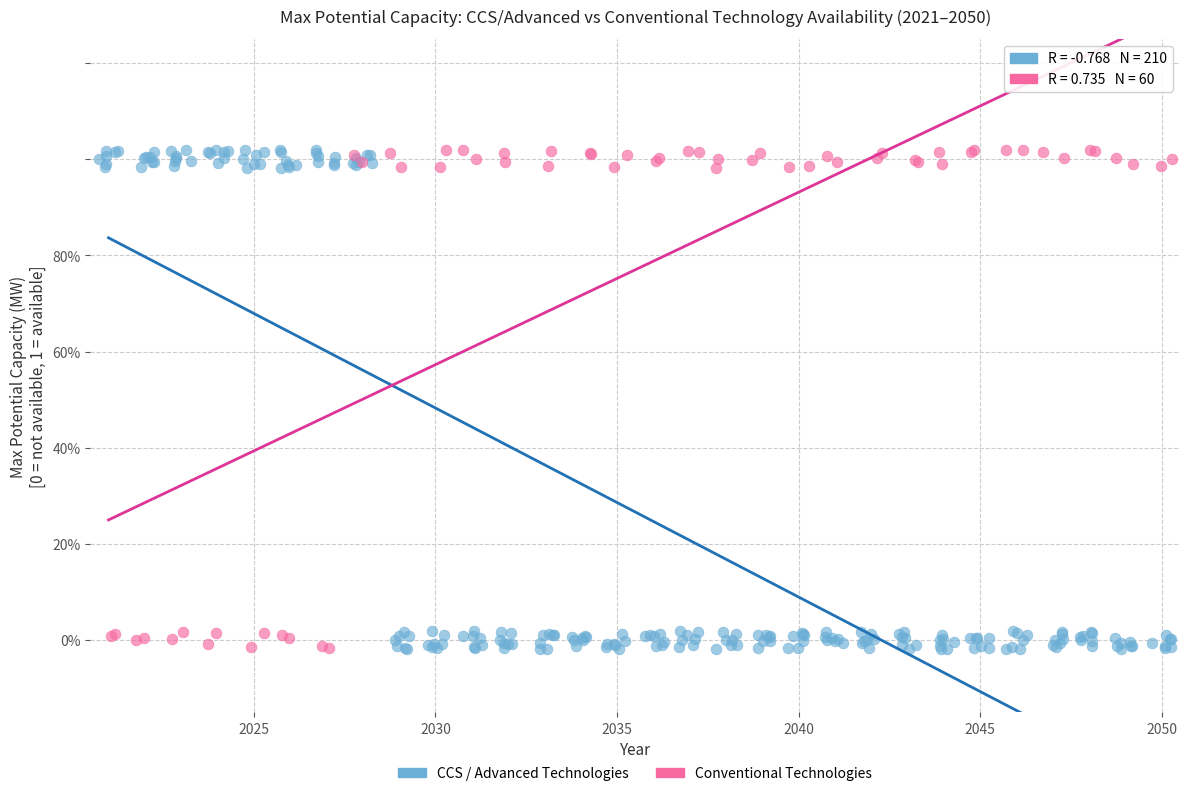

What are all the series names shown in the legend?

CCS / Advanced Technologies, Conventional Technologies